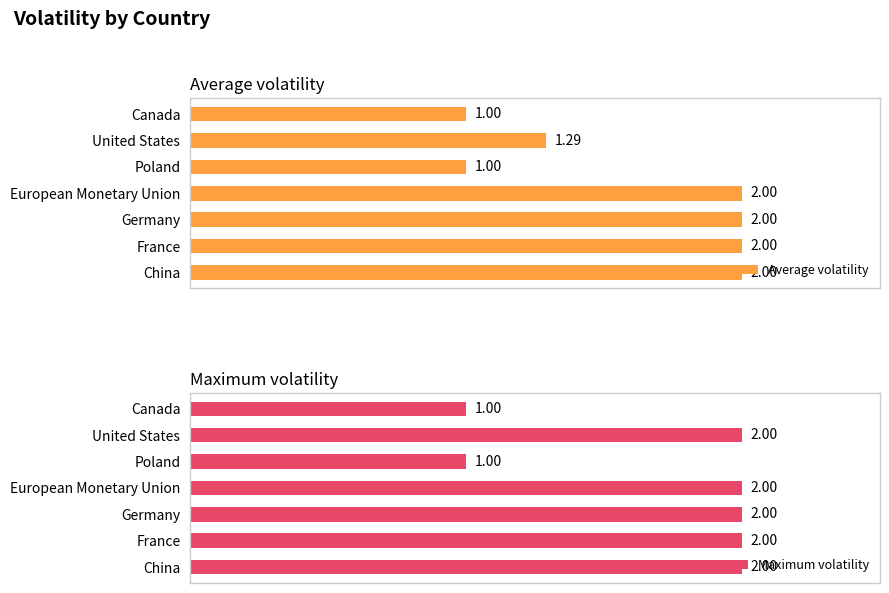

What is the label of the 3rd bar from the right?

Poland